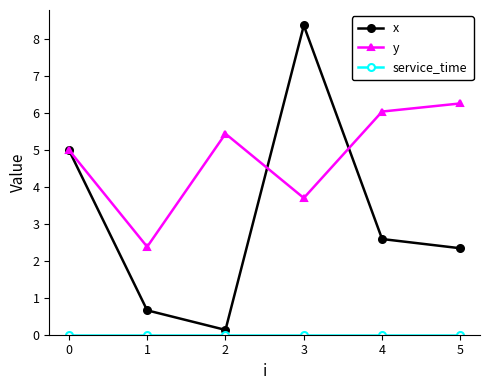

Which category has the highest value in the y series?

5